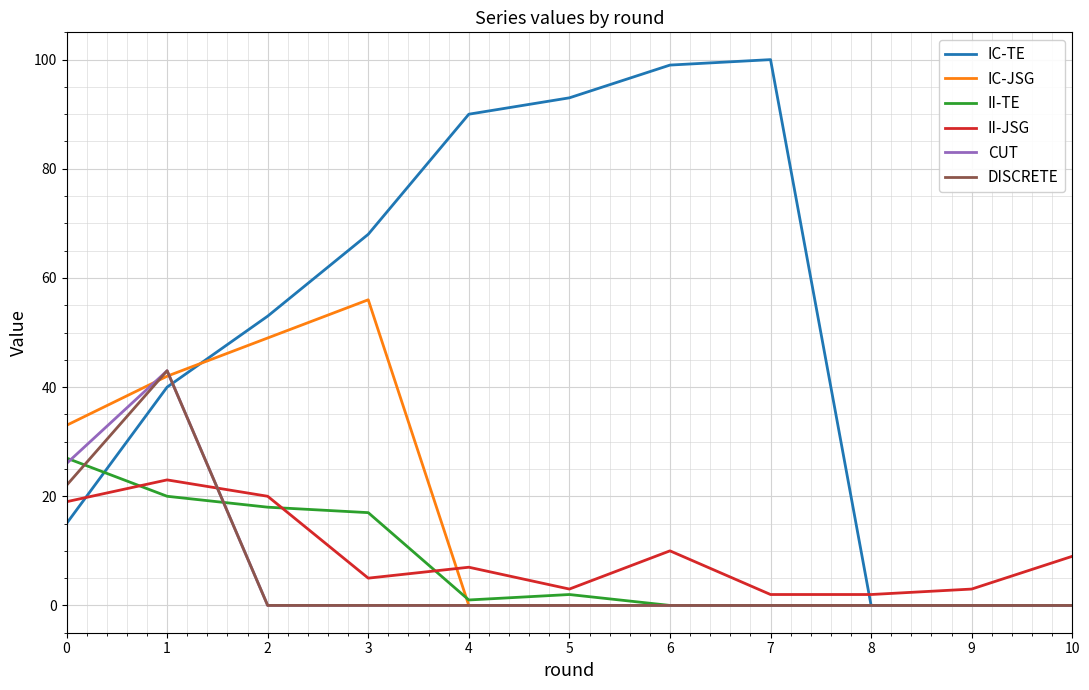

Count the number of data series in this chart.

6